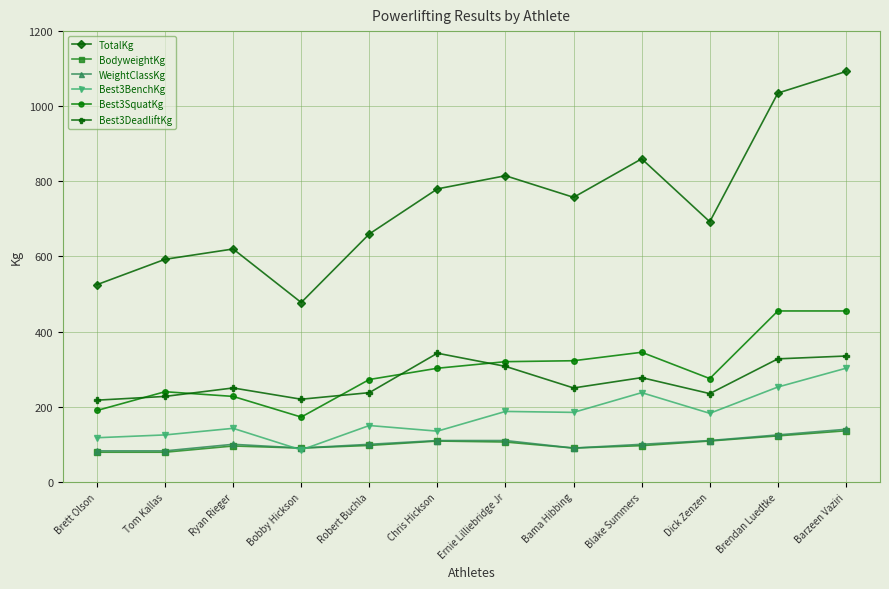

At which label is TotalKg closest to 785?

Chris Hickson